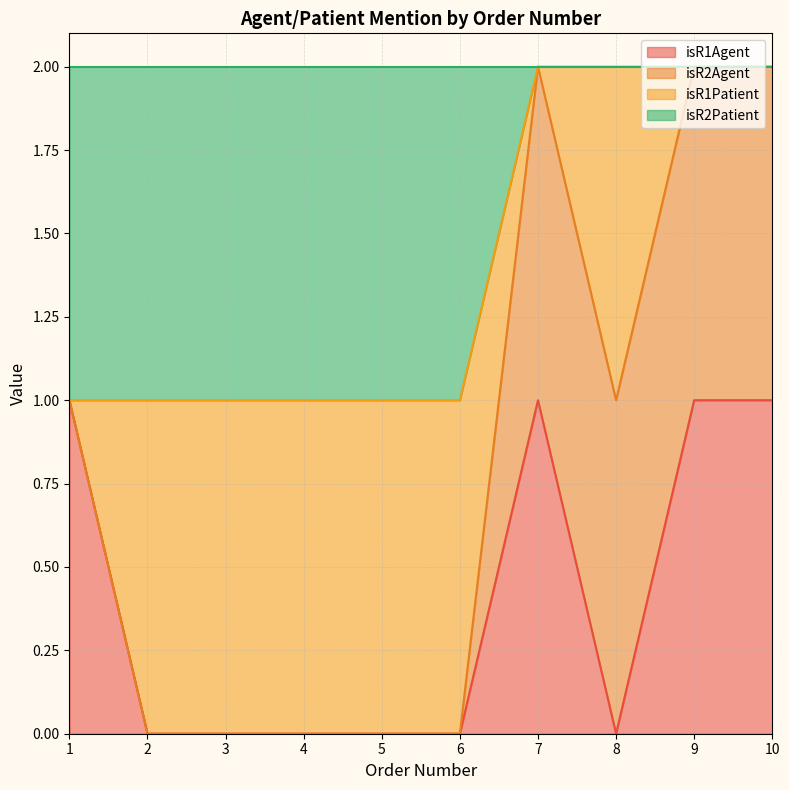

What is the sum of the isR1Agent values at 1 and 3?

1